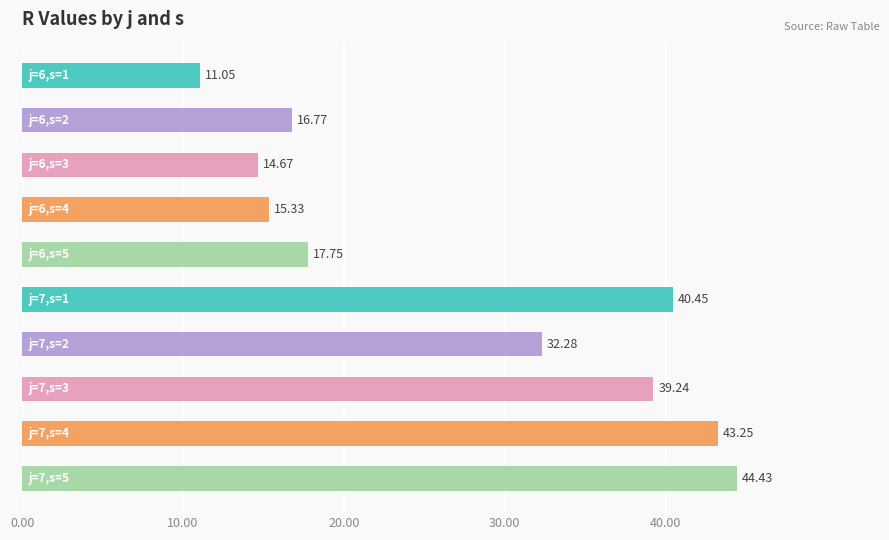

What is the difference between the maximum and minimum values?

33.4